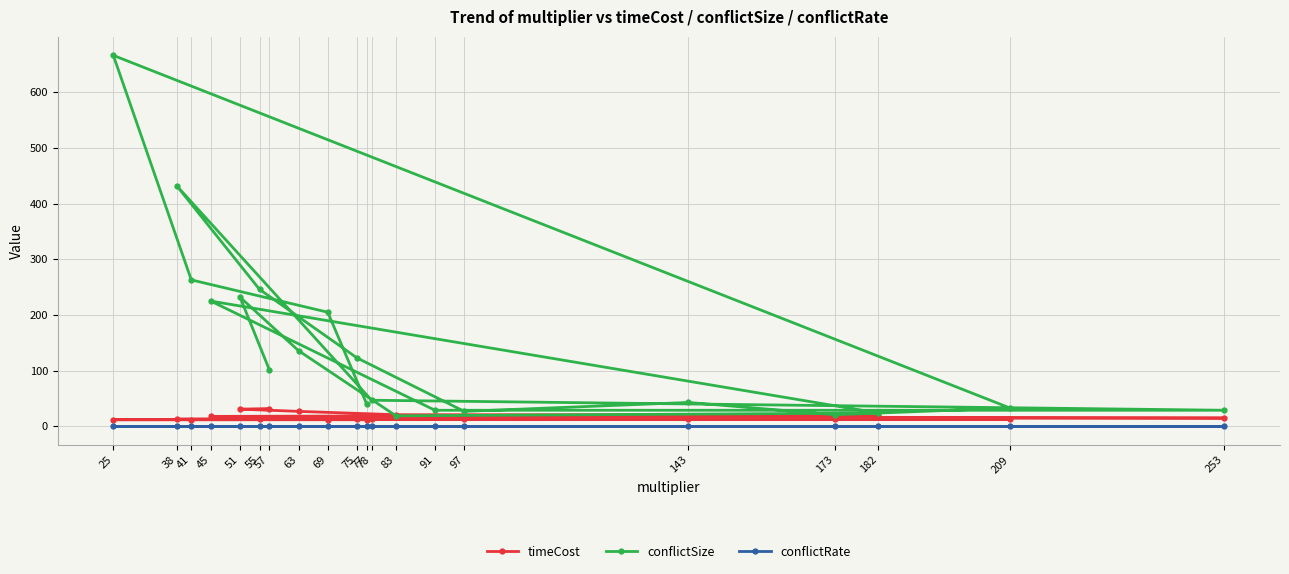

Rank the categories by conflictRate value from highest to lowest.

25, 38, 41, 55, 51, 45, 69, 63, 75, 57, 78, 143, 77, 209, 91, 253, 97, 182, 173, 83